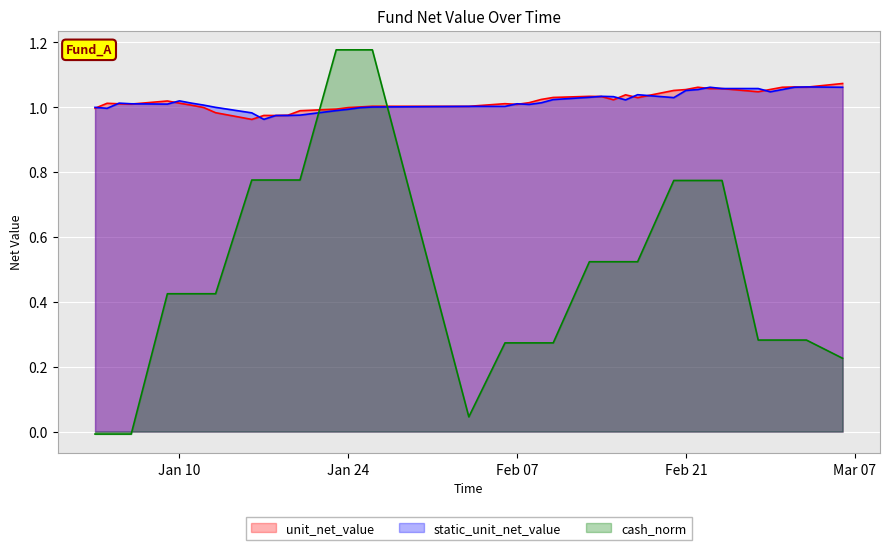

Which series has the largest range (max minus min)?

cash_norm